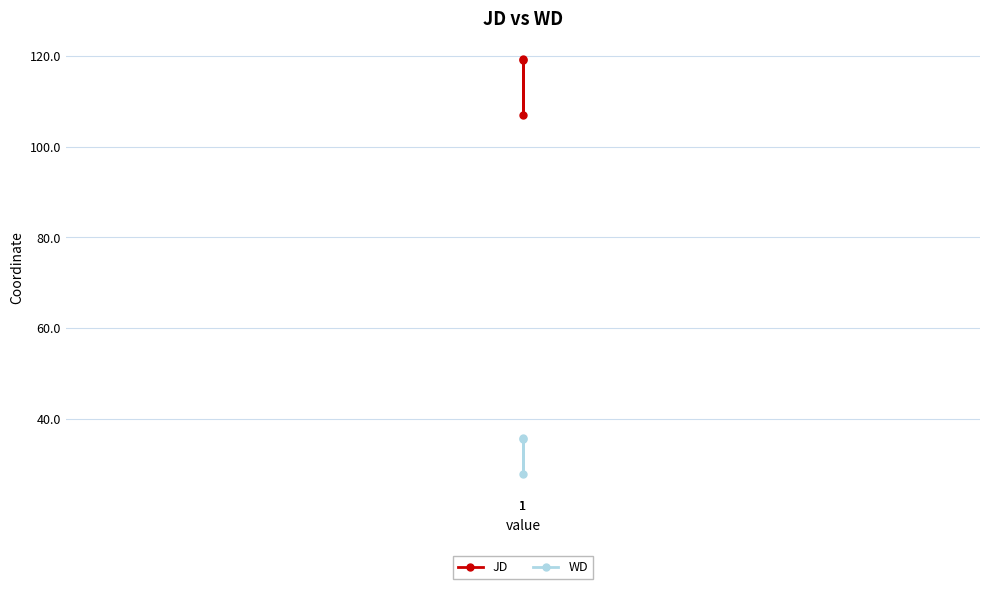

How many series are shown in this chart?

2